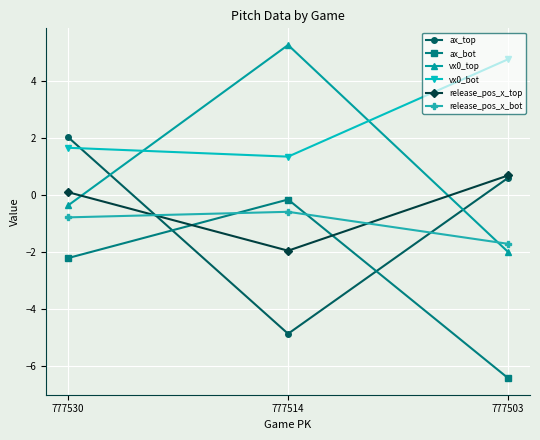

Which series has the largest range (max minus min)?

vx0_top